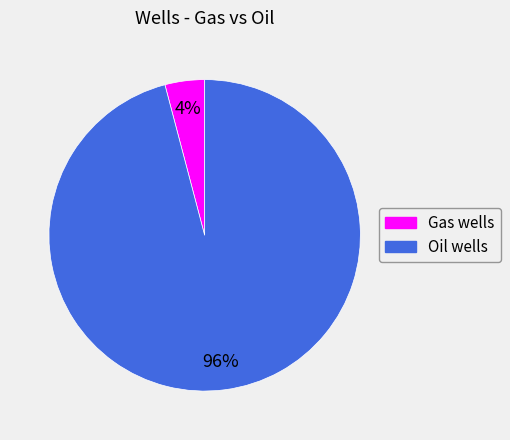

Which has a higher value, Oil wells or Gas wells?

Oil wells